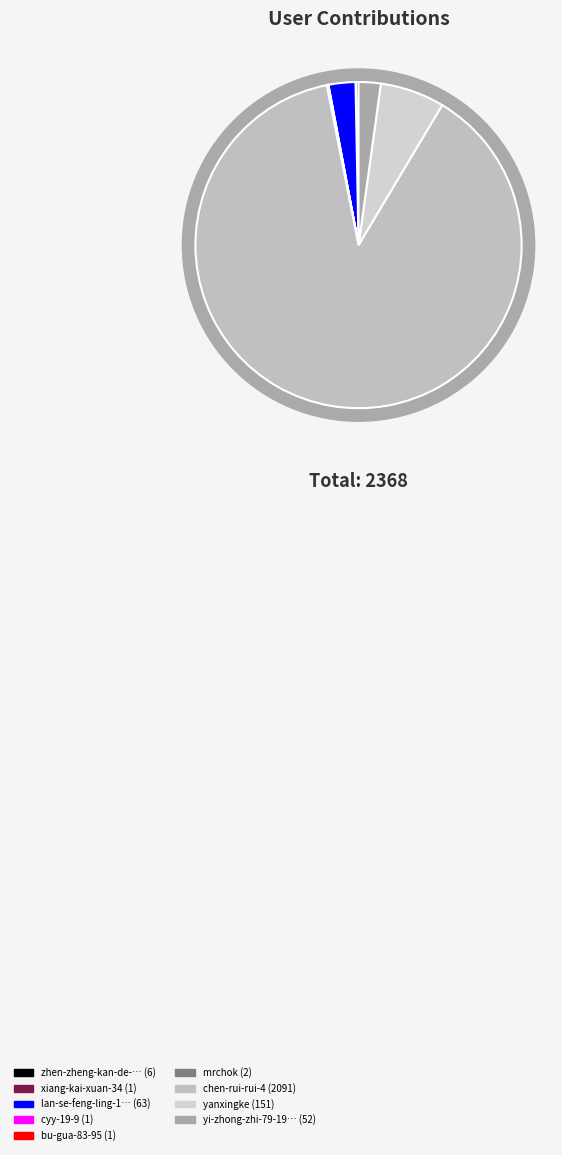

How many slices are in this pie chart?

9